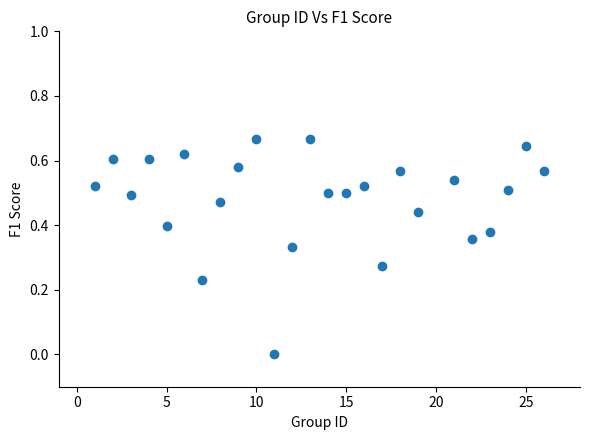

What is the range of X values (max minus min)?

25.0